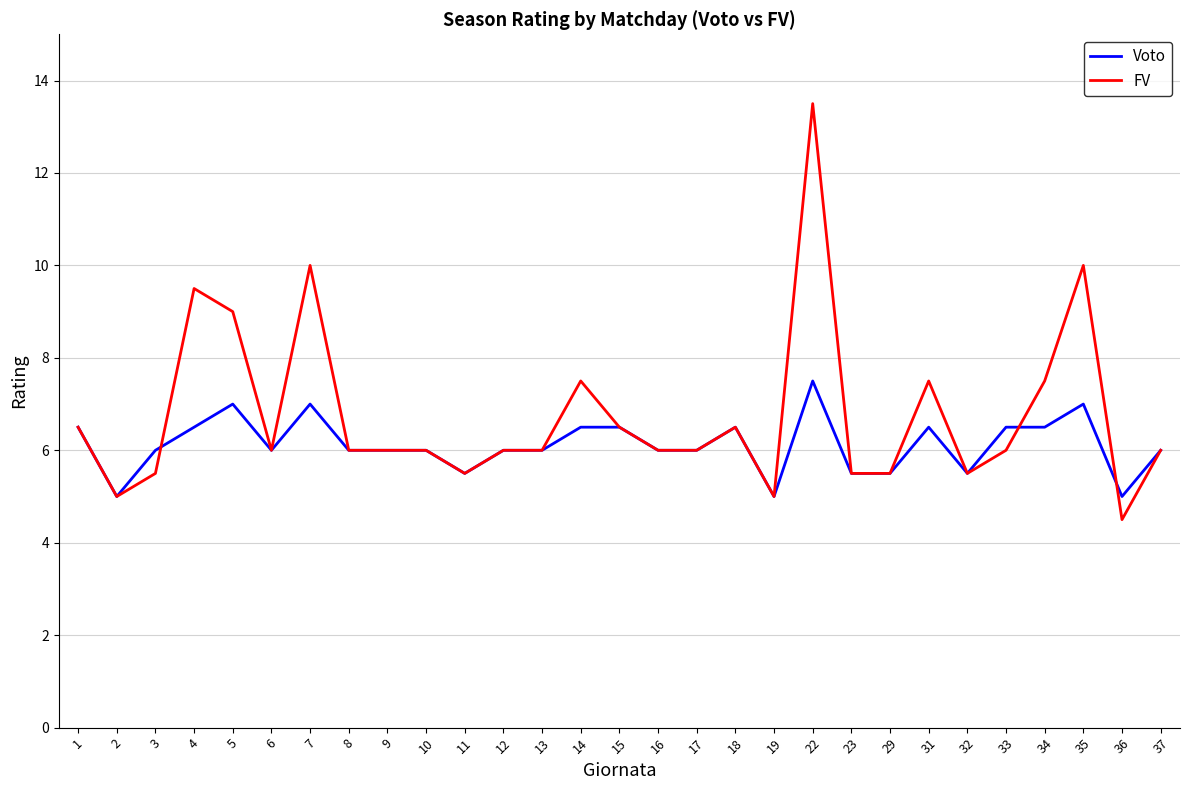

Reading left to right, what are all the values shown in this chart?

Voto: 6.5	5.0	6.0	6.5	7.0	6.0	7.0	6.0	6.0	6.0	5.5	6.0	6.0	6.5	6.5	6.0	6.0	6.5	5.0	7.5	5.5	5.5	6.5	5.5	6.5	6.5	7.0	5.0	6.0
FV: 6.5	5.0	5.5	9.5	9.0	6.0	10.0	6.0	6.0	6.0	5.5	6.0	6.0	7.5	6.5	6.0	6.0	6.5	5.0	13.5	5.5	5.5	7.5	5.5	6.0	7.5	10.0	4.5	6.0